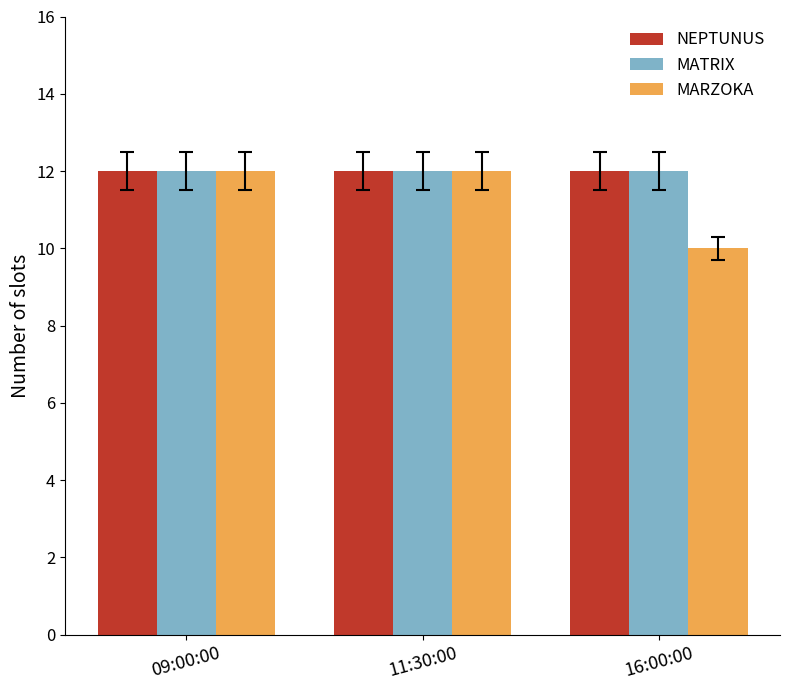

What is the total value across all series at 16:00:00?

34